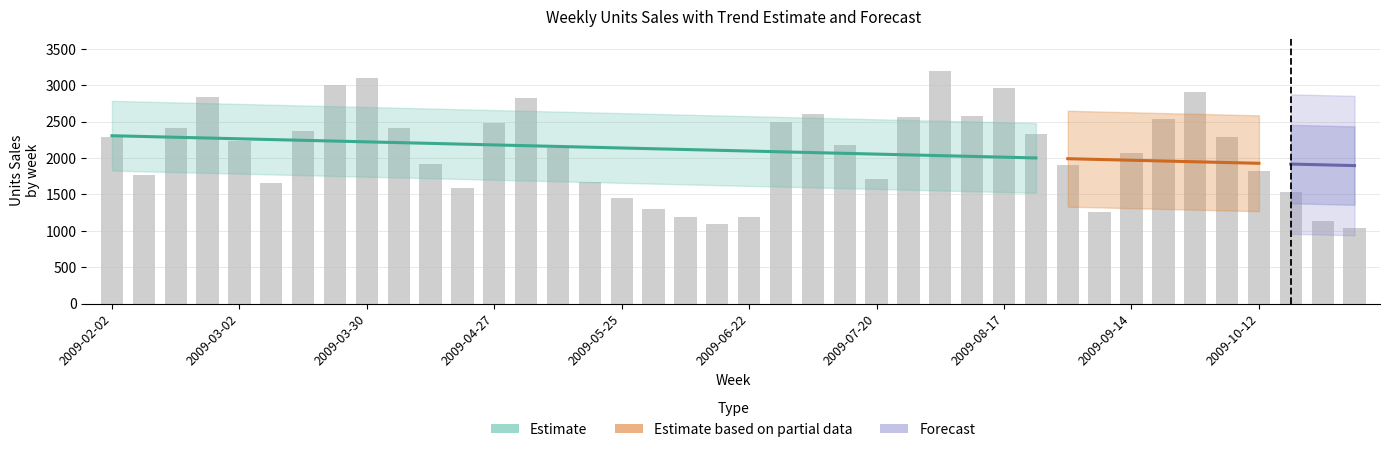

Is it true that the value at 2009-02-09 is 711.2?

False